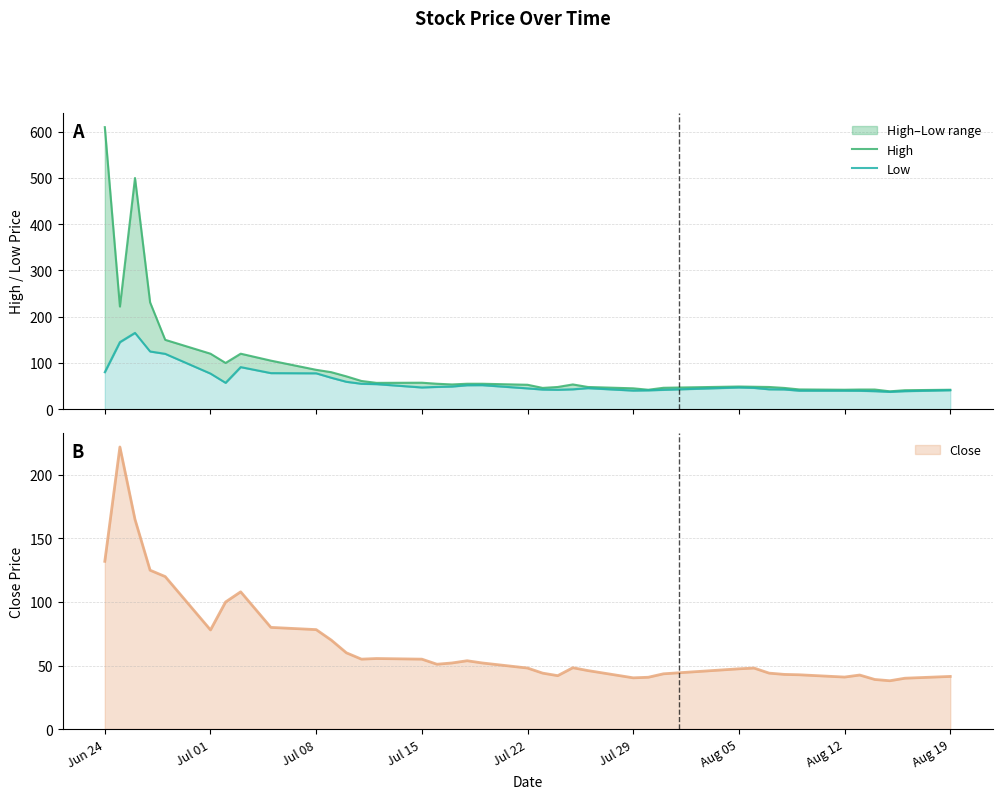

The Low series shows 40.0 at Aug 12. True or false?

True